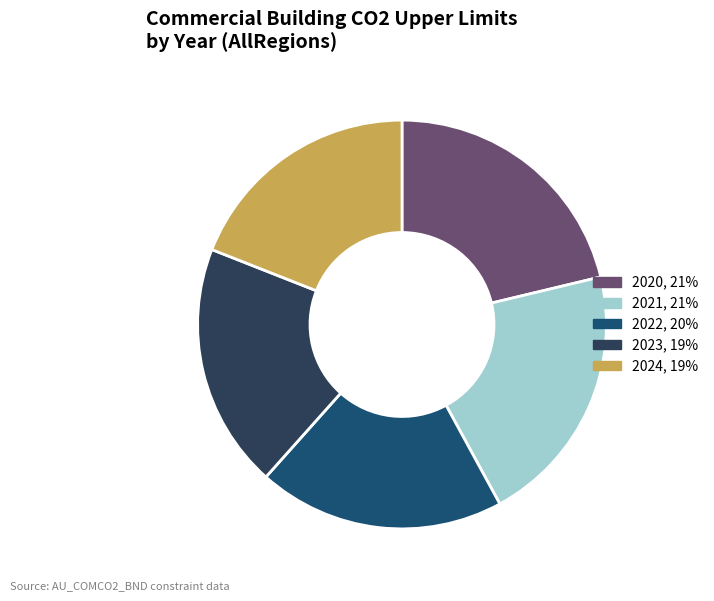

The 2020 slice represents 12% of the pie. True or false?

False